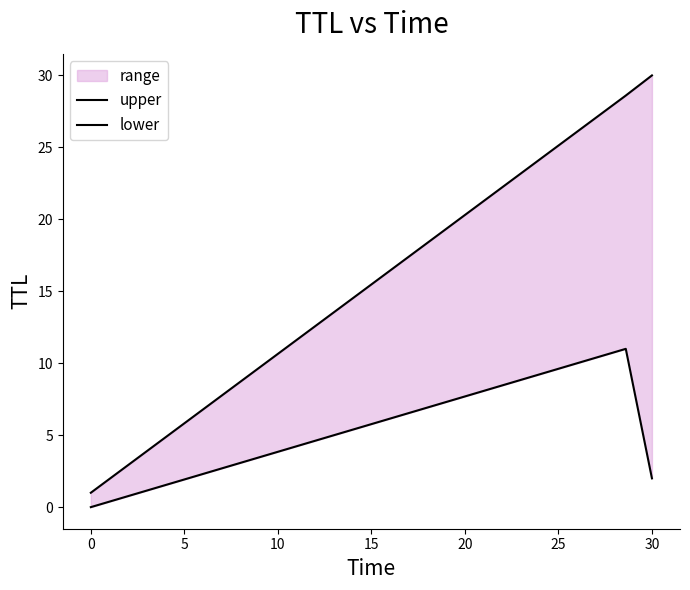

How many categories are shown in the chart?

3